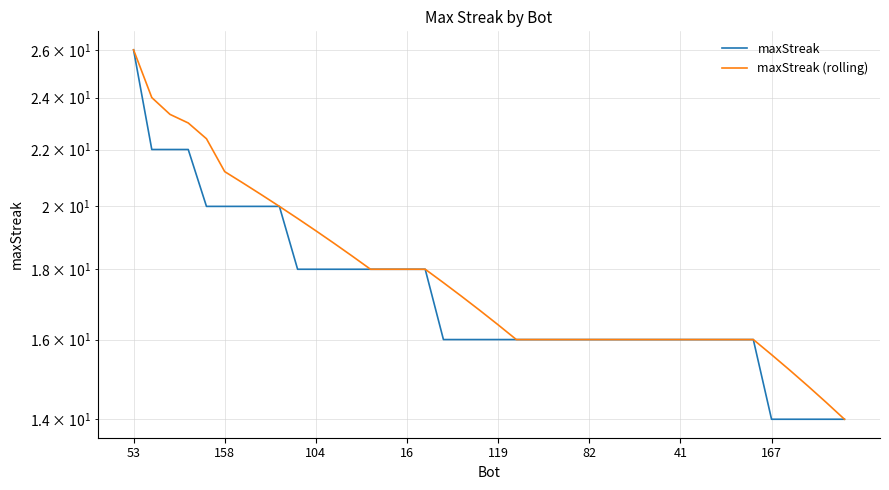

How many values in the maxStreak (rolling) series are below 16?

5